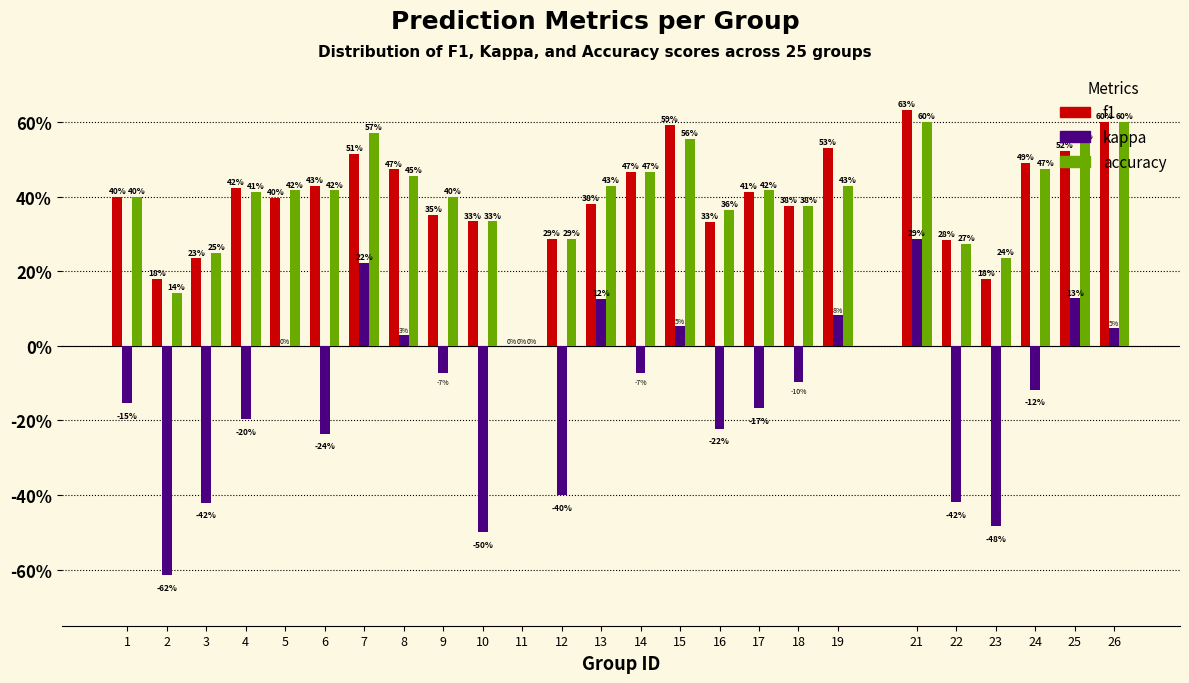

What are all the series names shown in the legend?

f1, kappa, accuracy